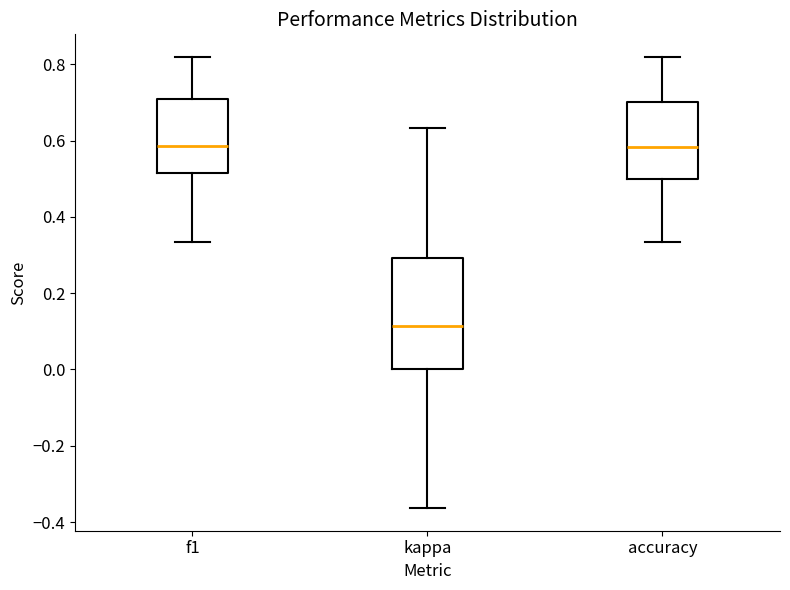

Reading left to right, read every box against the y-axis: the position of its median line, the range the box covers, and the ends of its whiskers. The values are not printed on the chart, so give them approximately, as read against the axis.

f1: median 0.58, box 0.52 to 0.70, whiskers 0.34 to 0.82
kappa: median 0.12, box 0.00 to 0.30, whiskers -0.36 to 0.64
accuracy: median 0.58, box 0.50 to 0.70, whiskers 0.34 to 0.82